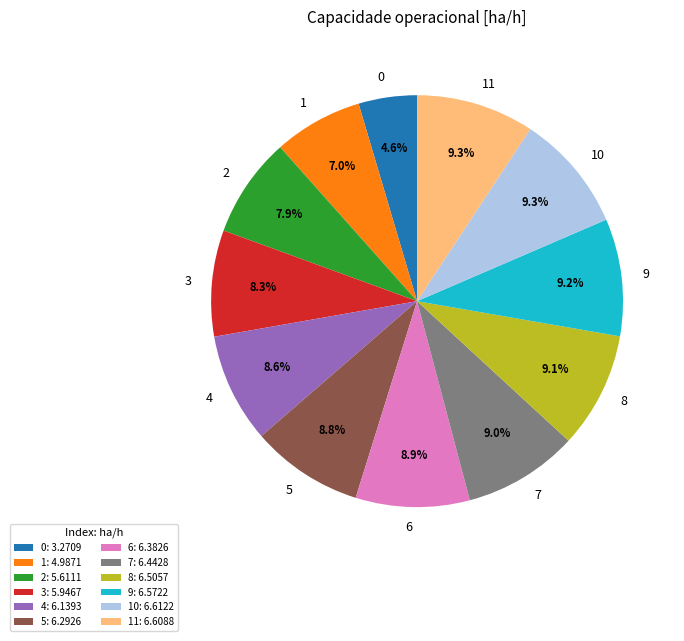

To the nearest percent, what is the average slice percentage?

8%